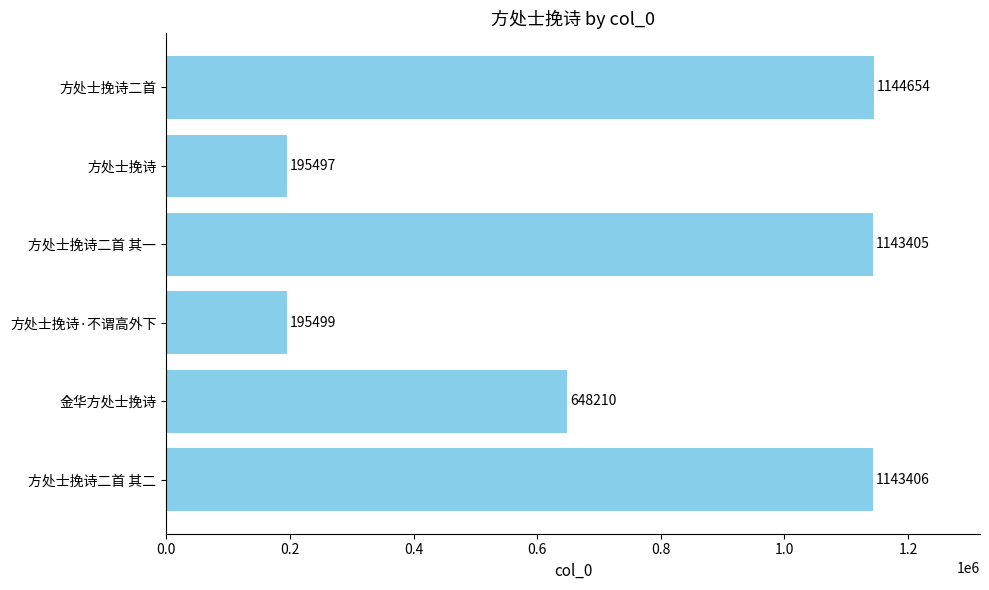

At which category does the chart reach its peak across all series?

方处士挽诗二首